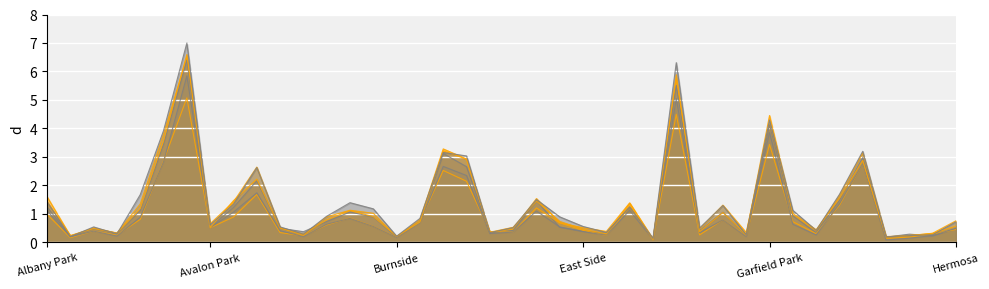

Reading left to right, extract all data points from this chart.

2017: 1.6	0.2	0.5	0.3	1.3	3.8	6.5	0.7	1.4	2.6	0.5	0.2	0.9	1.1	1.0	0.2	0.8	3.3	2.9	0.3	0.5	1.5	0.7	0.5	0.4	1.4	0.1	5.7	0.5	1.3	0.3	4.2	0.9	0.4	1.6	3.1	0.2	0.2	0.3	0.8
2019: 1.2	0.2	0.5	0.3	1.1	3.4	6.4	0.5	1.2	2.2	0.5	0.4	0.7	1.1	0.9	0.2	0.7	3.1	2.7	0.3	0.4	1.5	0.5	0.4	0.3	1.2	0.1	5.5	0.4	1.1	0.2	4.1	0.9	0.3	1.5	3.0	0.2	0.3	0.2	0.5
2021: 1.0	0.2	0.4	0.2	0.8	2.9	5.1	0.5	0.9	1.7	0.3	0.2	0.6	0.8	0.6	0.2	0.7	2.5	2.1	0.4	0.3	1.2	0.7	0.4	0.2	1.2	0.1	4.5	0.3	0.8	0.2	3.4	0.7	0.3	1.3	2.8	0.1	0.2	0.3	0.4
2020: 1.1	0.2	0.4	0.2	0.9	2.8	5.8	0.5	1.1	1.7	0.4	0.2	0.6	0.8	0.6	0.2	0.7	2.7	2.3	0.3	0.4	1.1	0.5	0.4	0.2	1.1	0.1	5.0	0.3	0.8	0.2	3.9	0.6	0.3	1.3	2.8	0.1	0.1	0.2	0.5
2018: 1.4	0.2	0.5	0.3	1.2	3.6	6.6	0.5	1.5	2.2	0.5	0.3	0.8	1.1	0.9	0.2	0.7	3.2	2.9	0.3	0.5	1.4	0.7	0.5	0.3	1.4	0.1	5.9	0.4	1.0	0.3	4.5	1.0	0.4	1.5	2.9	0.2	0.2	0.3	0.6
2016: 1.4	0.2	0.5	0.3	1.7	3.9	7.0	0.6	1.3	2.6	0.5	0.3	0.9	1.4	1.2	0.2	0.8	3.2	3.0	0.3	0.5	1.5	0.9	0.6	0.3	1.2	0.1	6.3	0.5	1.3	0.3	4.3	1.1	0.4	1.7	3.2	0.2	0.2	0.3	0.7